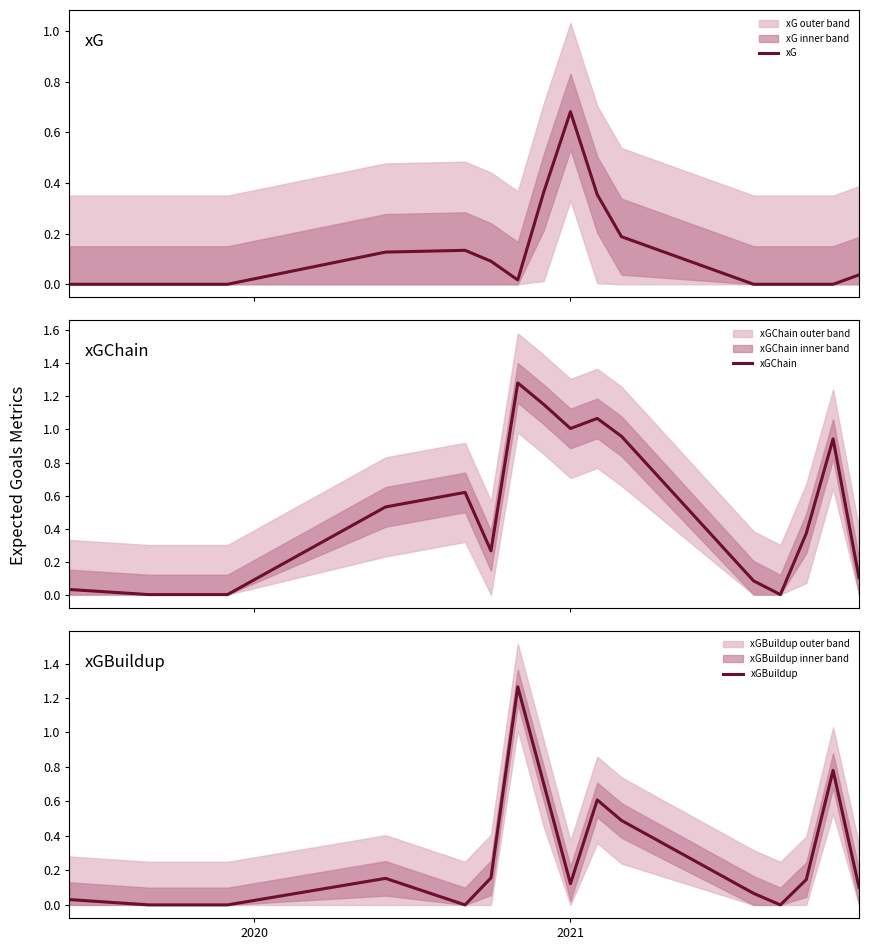

How many lines are shown in the chart?

3